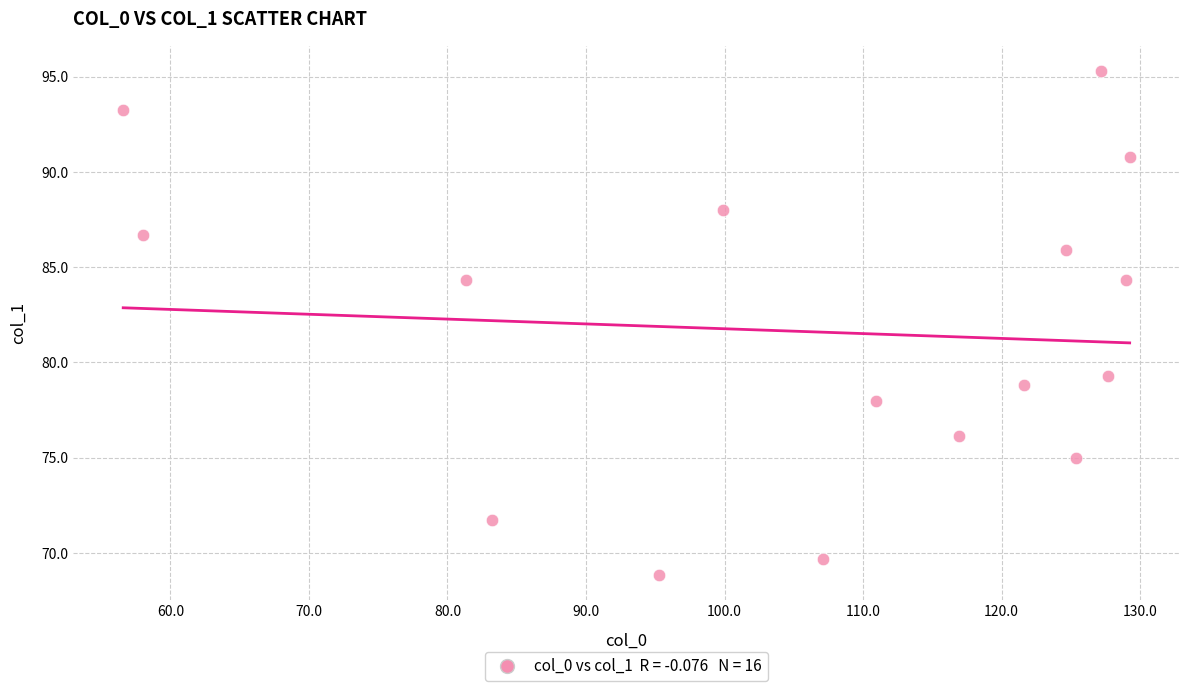

What is the range of X values (max minus min)?

72.7